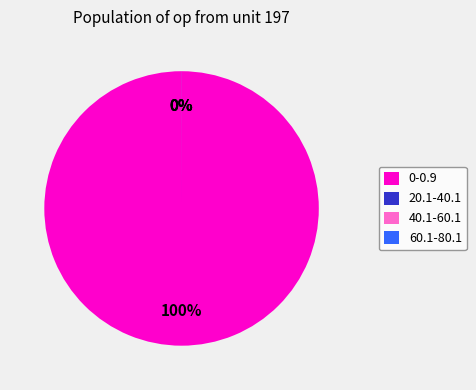

To the nearest percent, what is the difference between the largest and smallest slice percentages?

100%